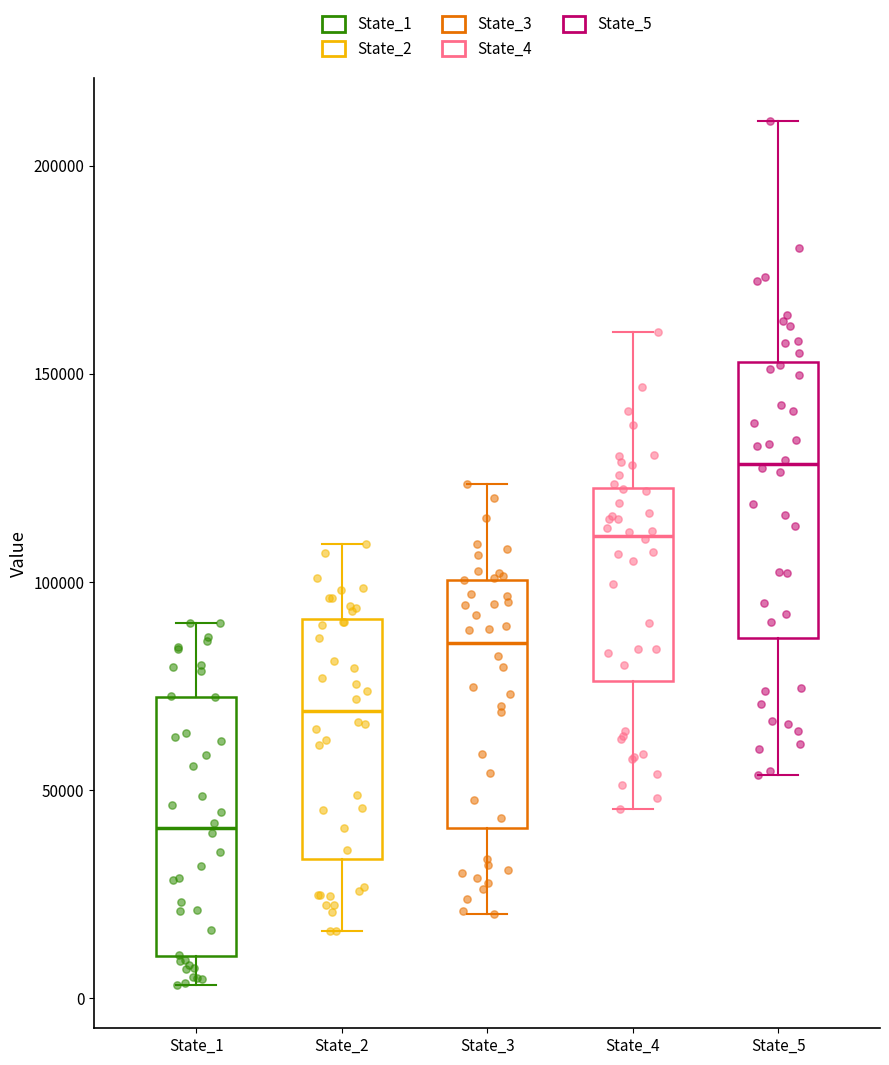

Where is the upper edge of the box for State_3 on the y-axis? The values are not printed on the chart, so give them approximately, as read against the axis.

100000